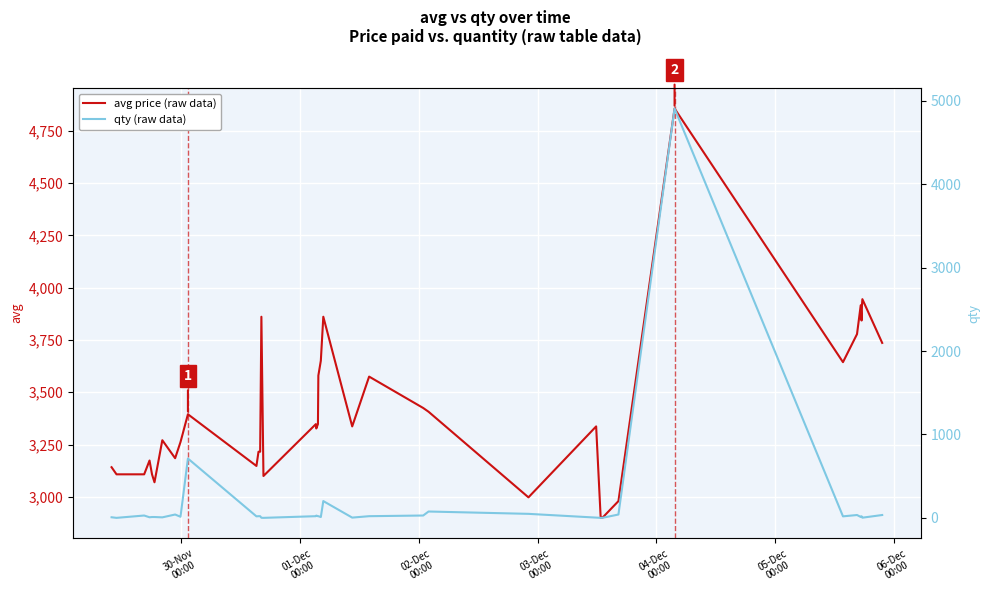

How many interior local valleys does the avg price (raw data) series have?

9